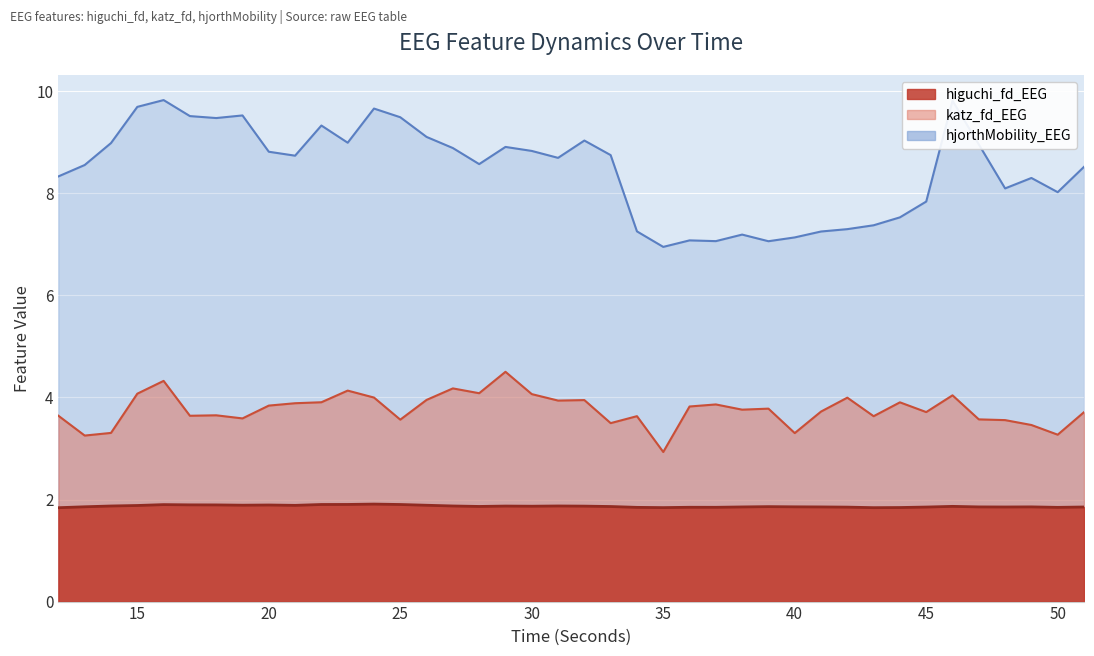

Between 36 and 48, which is larger?

48